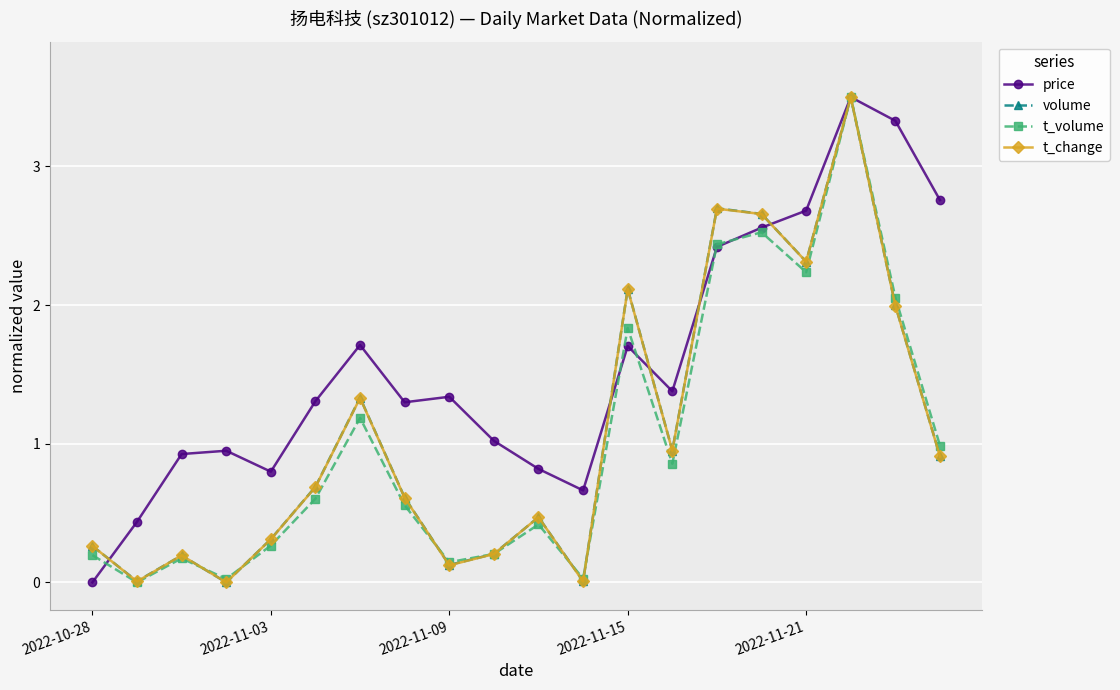

True or false: price has more than 1 interior local peaks.

True